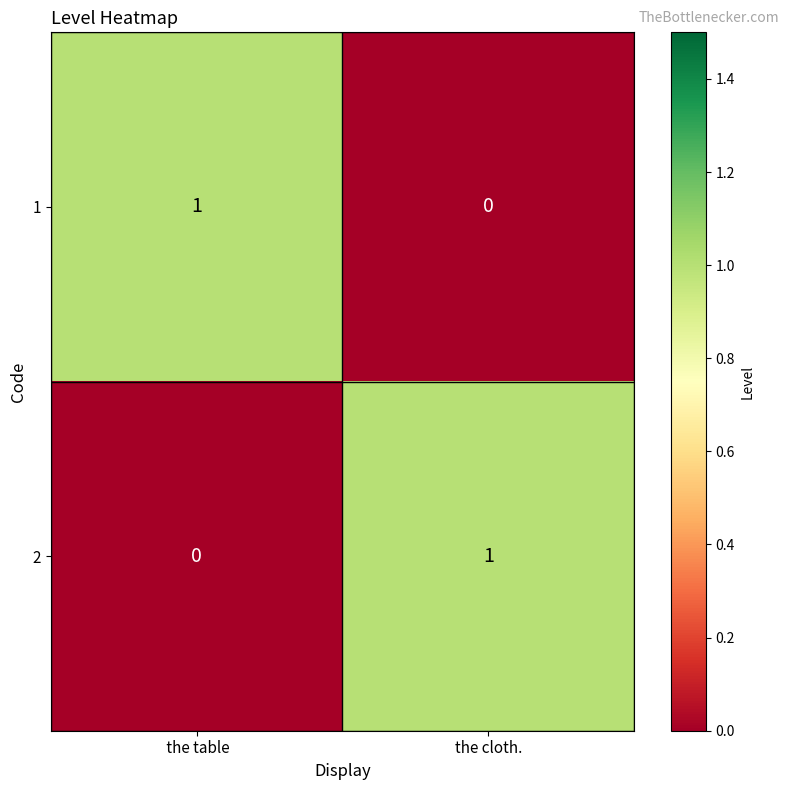

Is it true that 1 equals 0 at the cloth.?

True